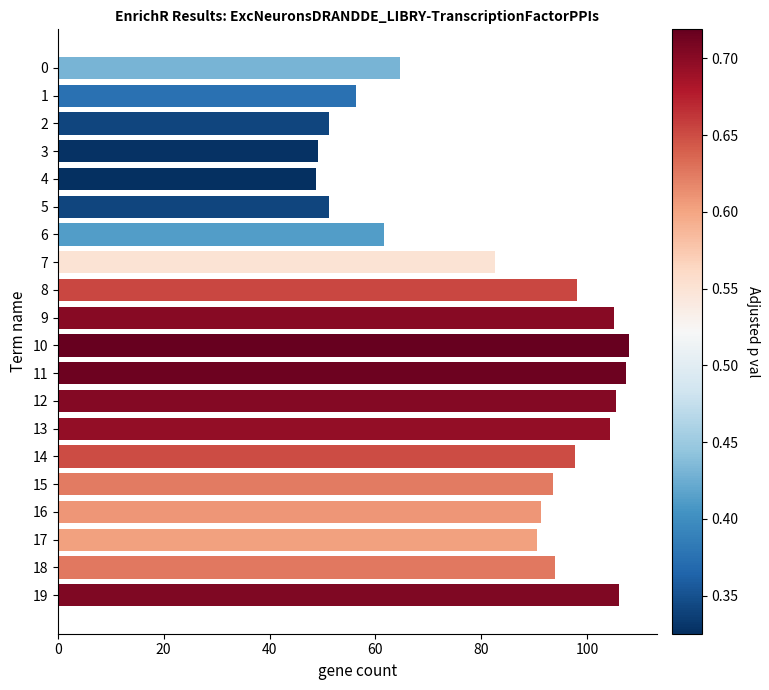

Is it true that the value at 9 is 177.0?

False